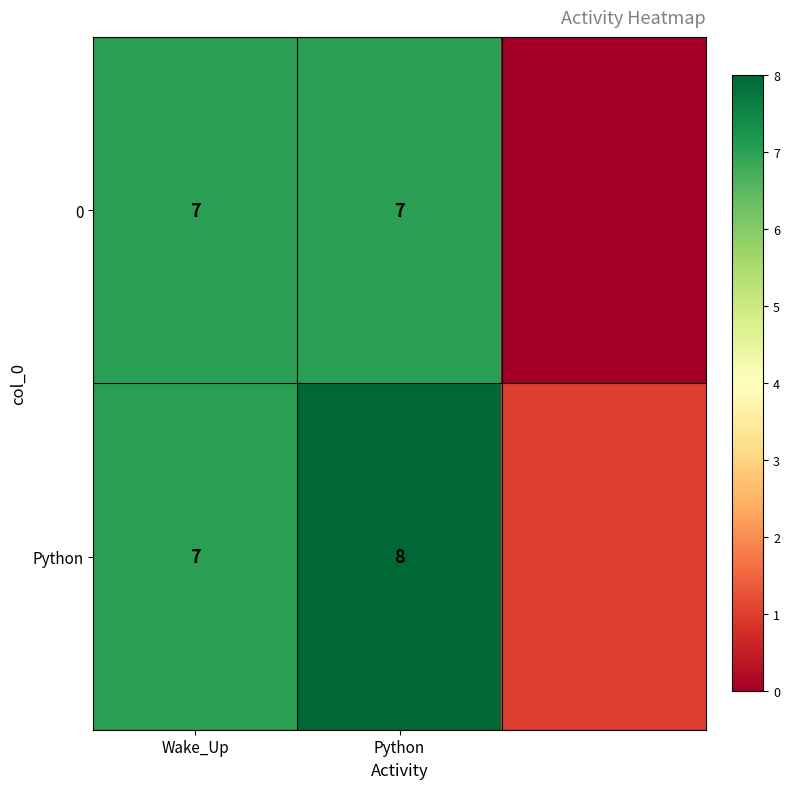

Is the value of Python at Python greater than the value of 0 at Python?

Yes